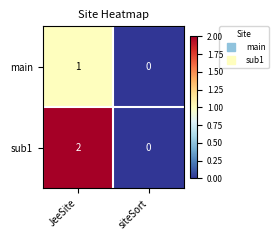

Which series changed the most between JeeSite and siteSort?

sub1